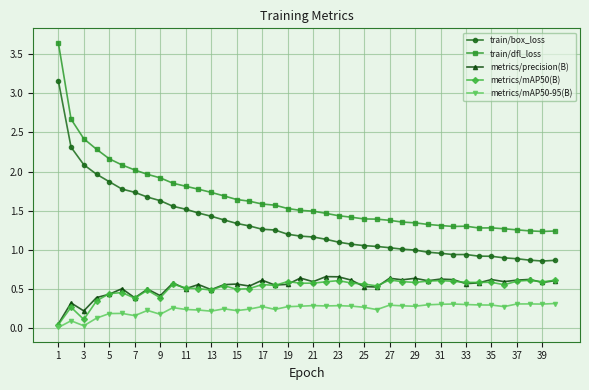

True or false: train/dfl_loss and metrics/precision(B) cross at least once.

False